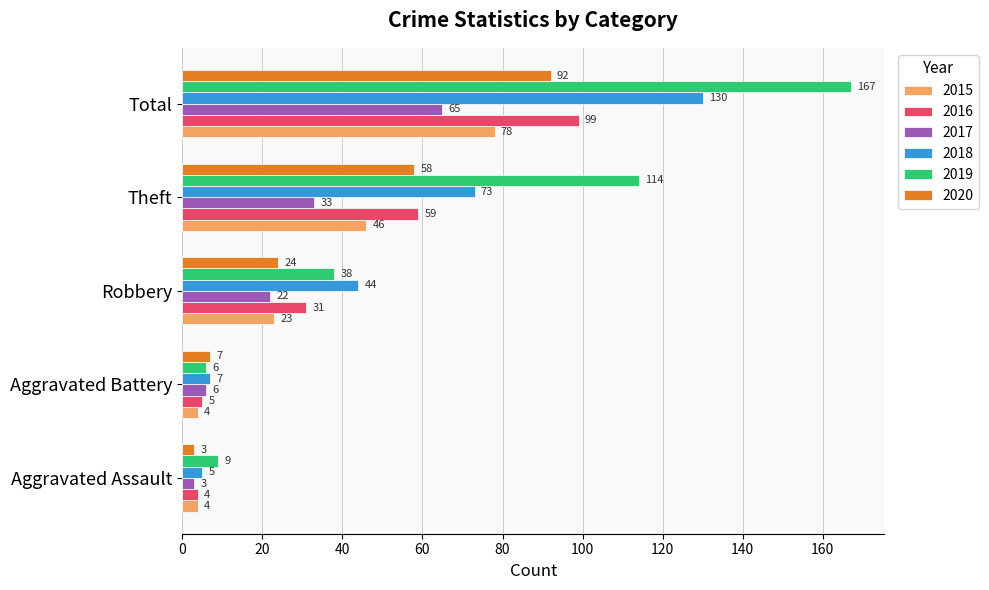

At which category is the sum across all series the highest?

Total